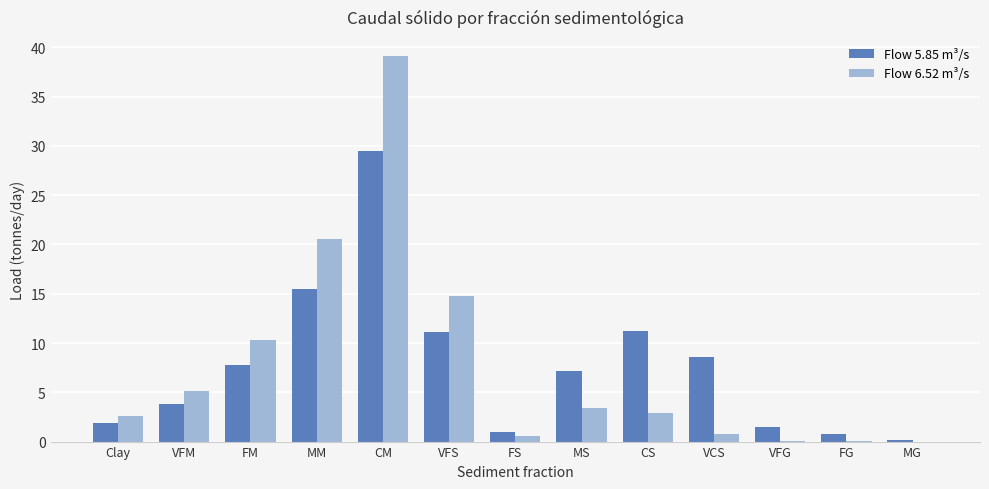

What are all the series names shown in the legend?

Flow 5.85 m³/s, Flow 6.52 m³/s